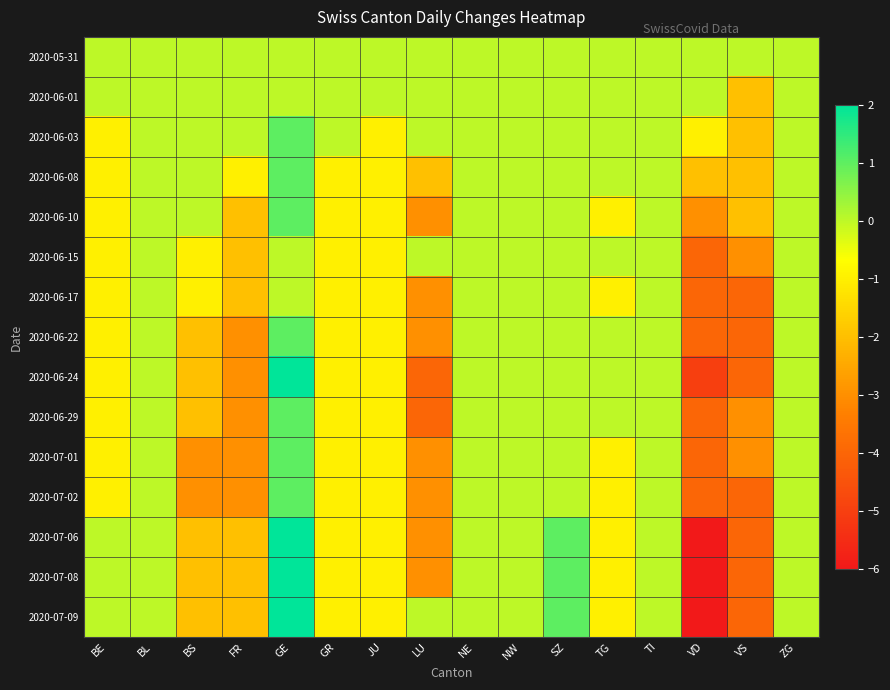

What is the maximum value shown in the chart?

2